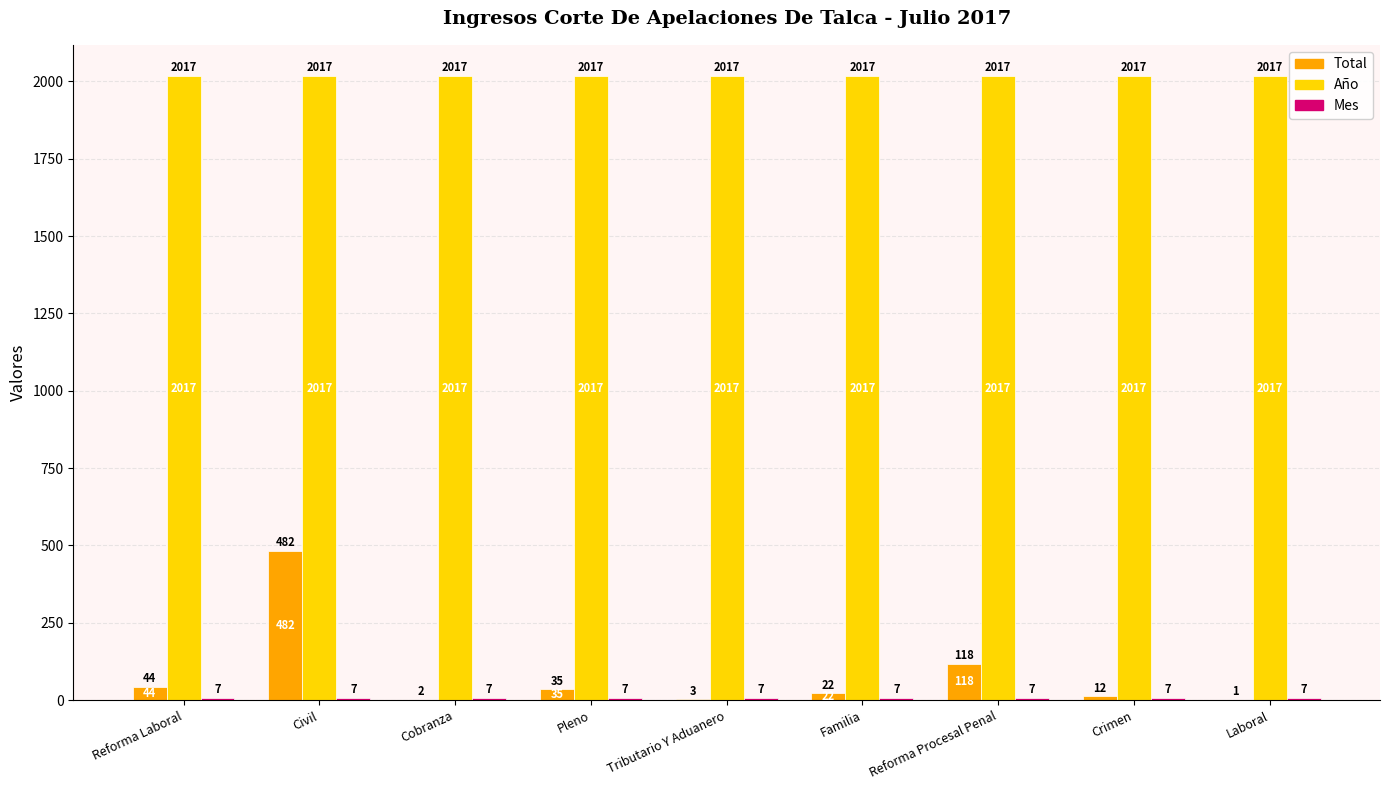

Is the value of Total at Crimen greater than the value of Año at Familia?

No